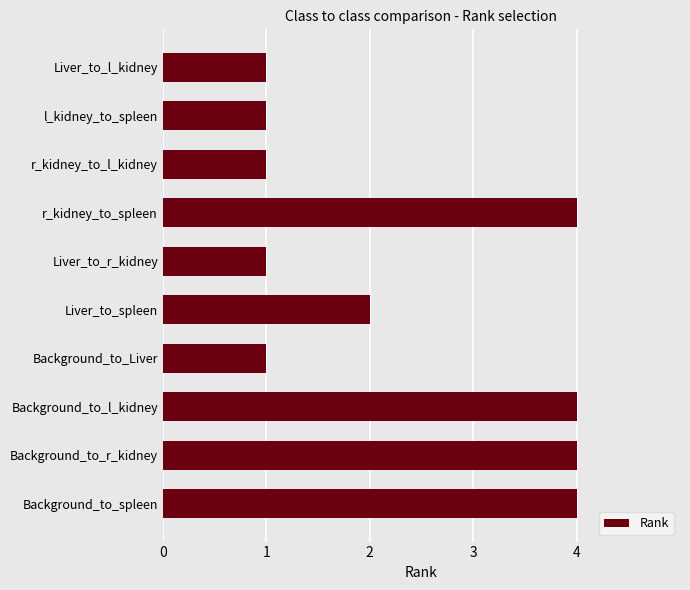

What is the sum of all values?

23